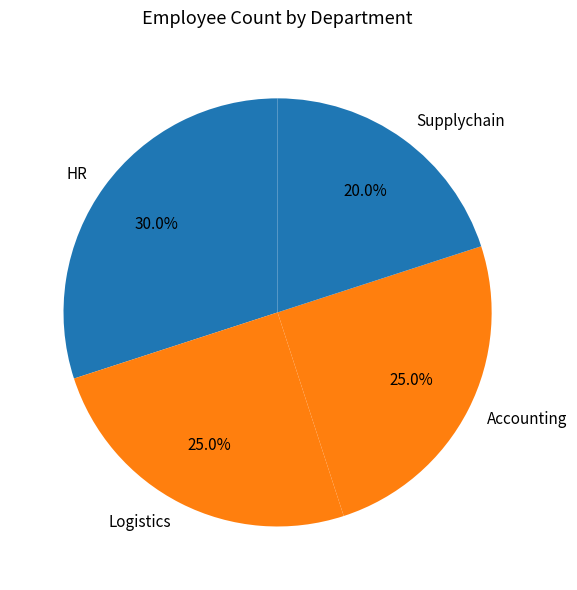

Is there any slice that represents more than half of the pie?

No